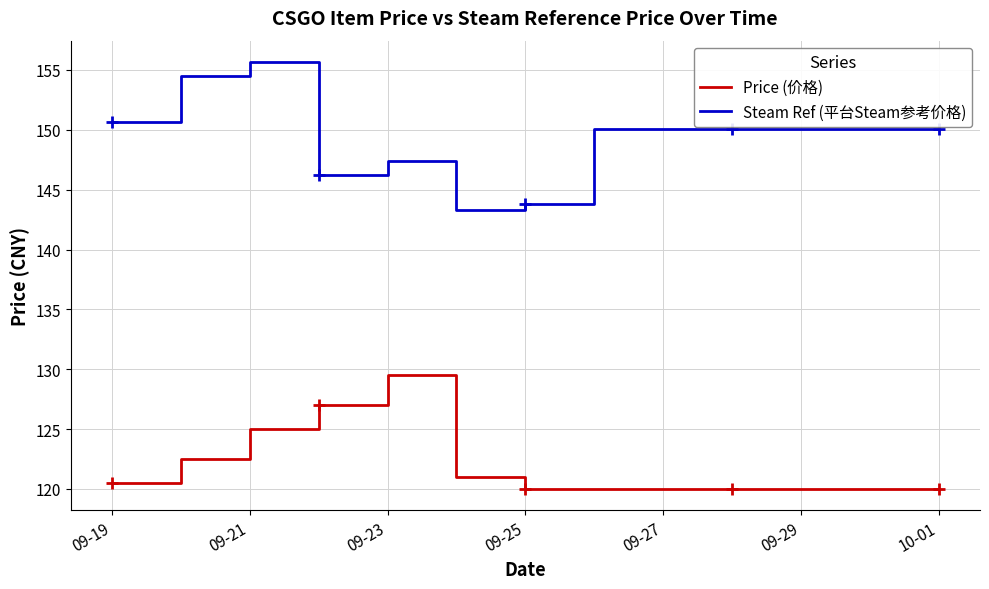

True or false: Price (价格) has a value of 189.0 at 09-23.

False